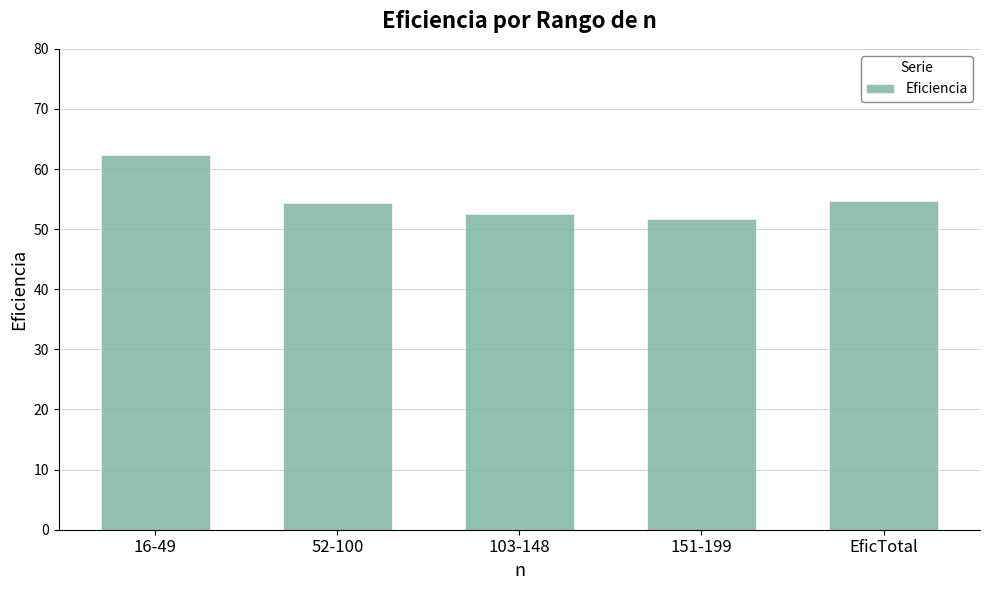

The value at 52-100 is 17.9. True or false?

False